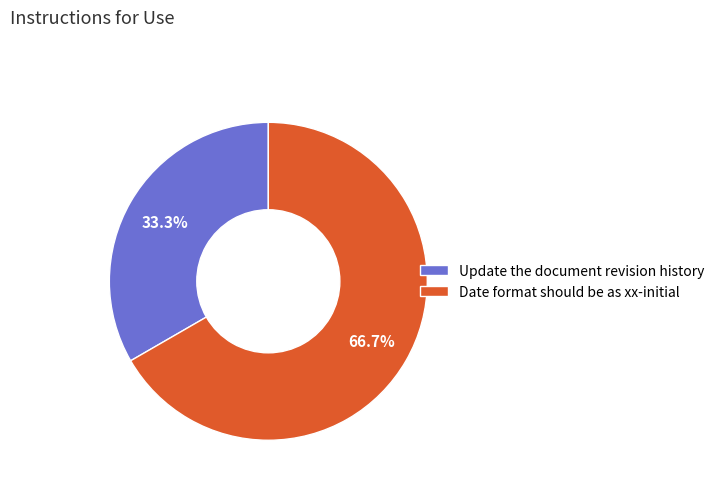

Is there any slice that represents more than half of the pie?

Yes